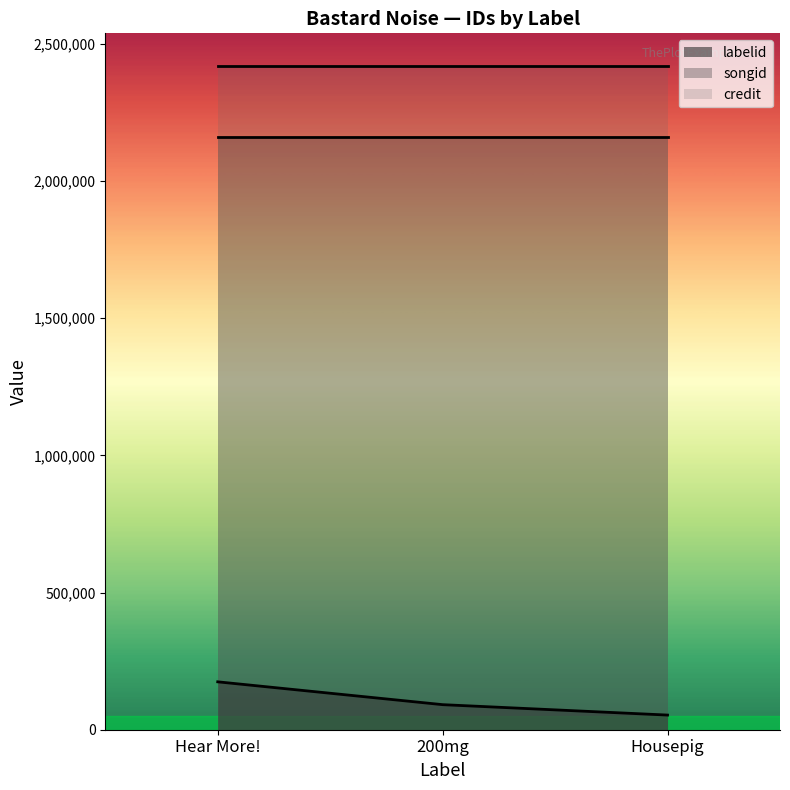

Reading right to left, extract all data points from this chart.

labelid: 53397	91348	174603
credit: 2417659	2417659	2417659
songid: 2158997	2158997	2158997